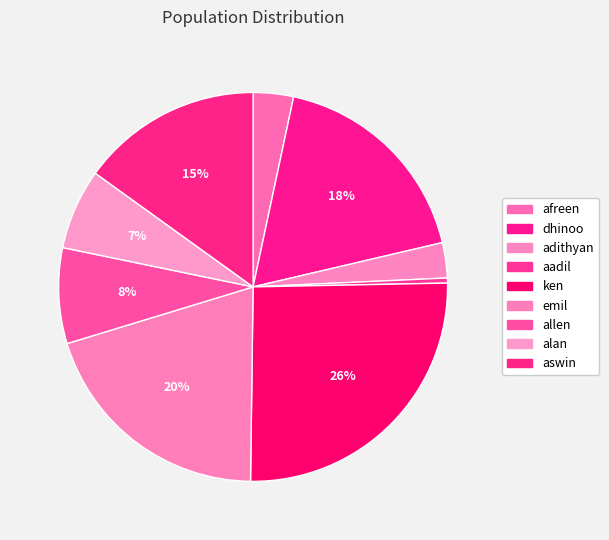

Which category has the biggest portion of the pie?

ken